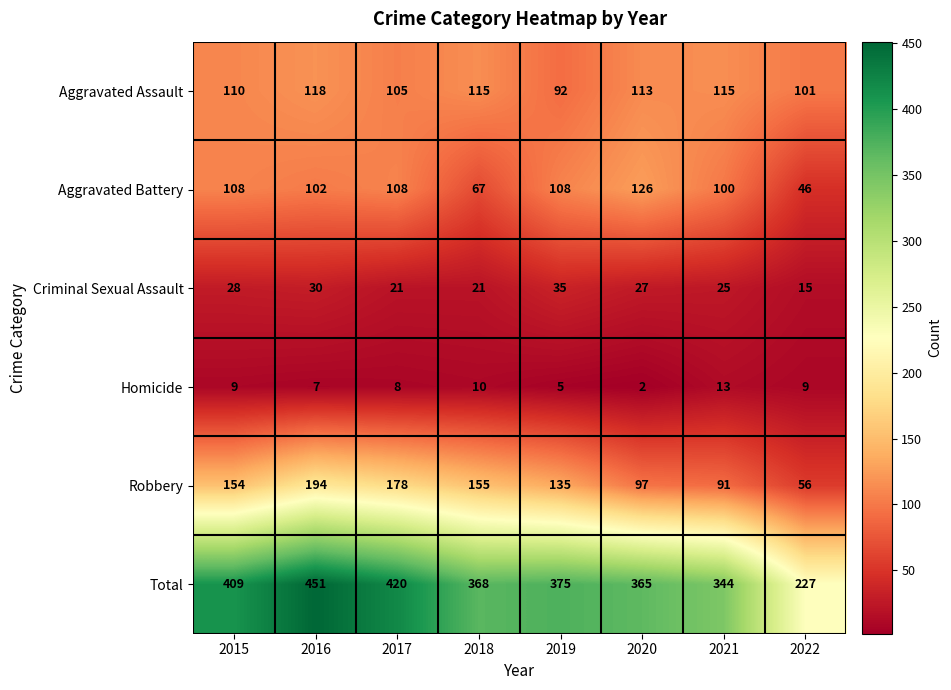

Which label corresponds to the smallest value in the chart?

2020